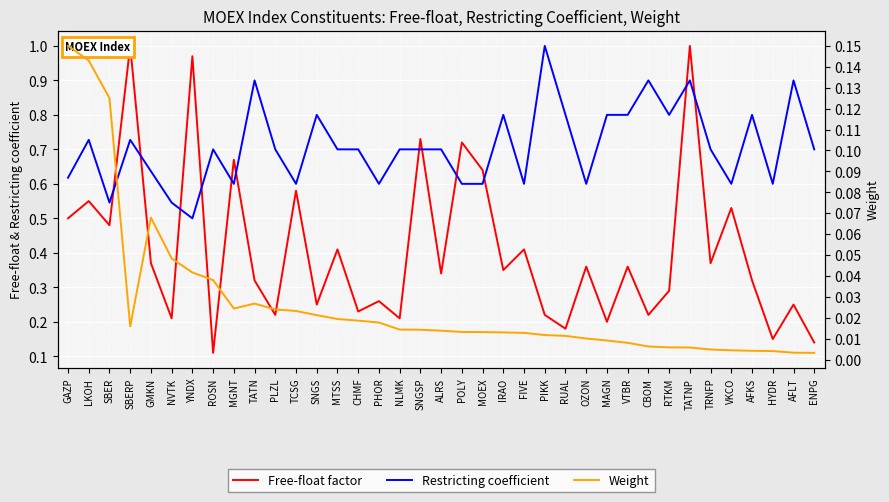

How many lines are shown in the chart?

3